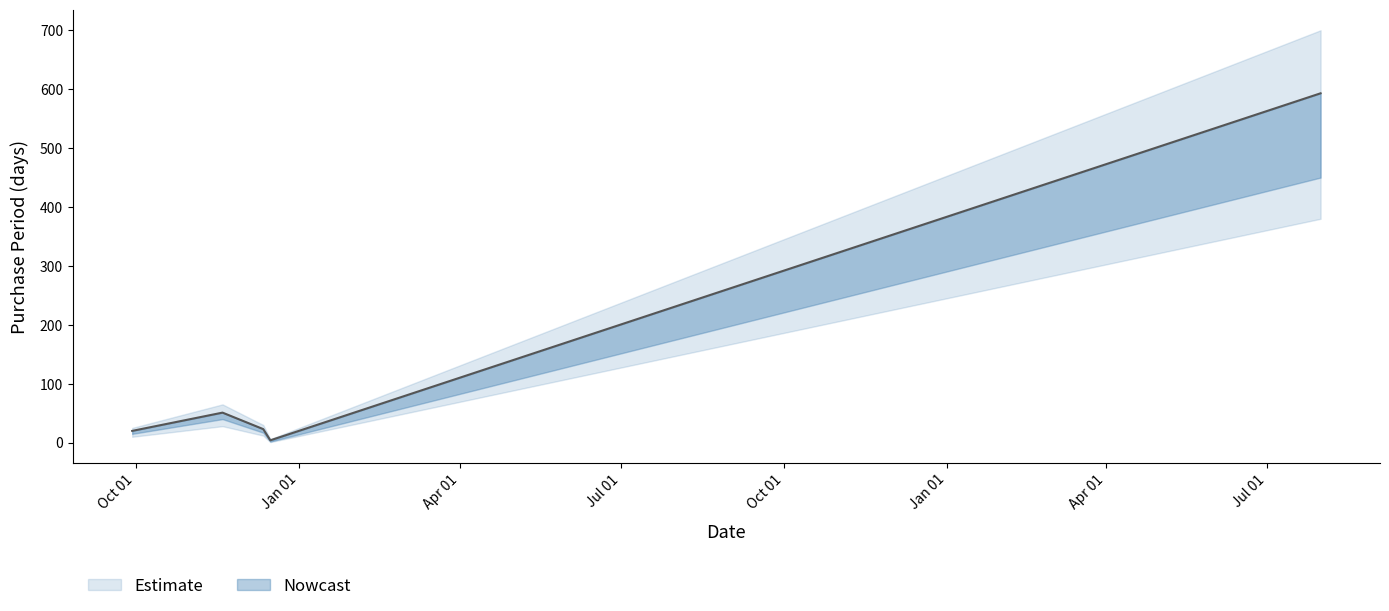

Reading right to left, list all the values displayed in this chart.

2017-07-31=593	2015-12-16=4	2015-12-12=23	2015-11-19=51	2015-09-29=20